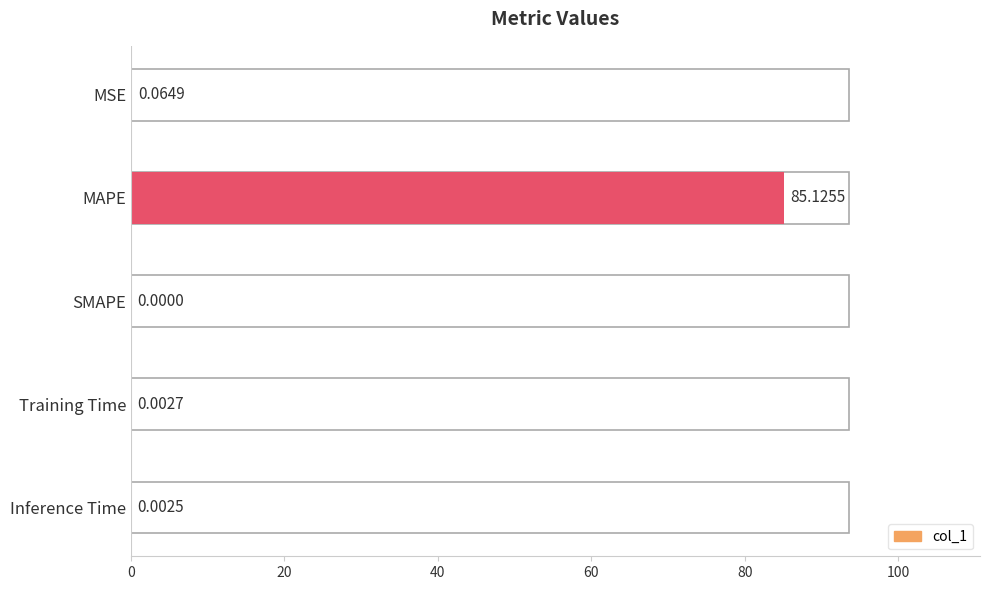

Which label corresponds to the largest value in the chart?

MAPE